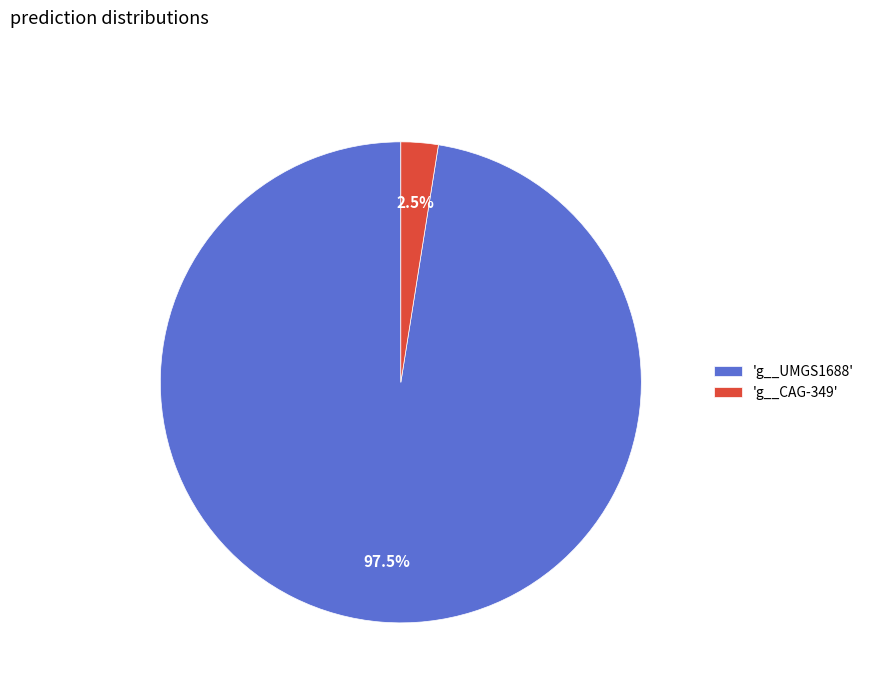

Rank the categories by value from highest to lowest.

'g__UMGS1688', 'g__CAG-349'